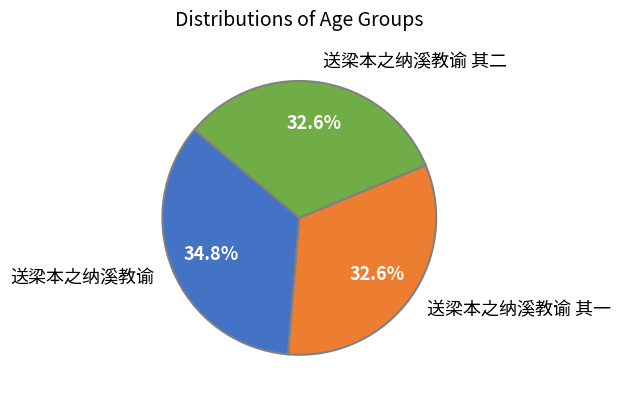

What percentage is NOT represented by 送梁本之纳溪教谕?

65.2%